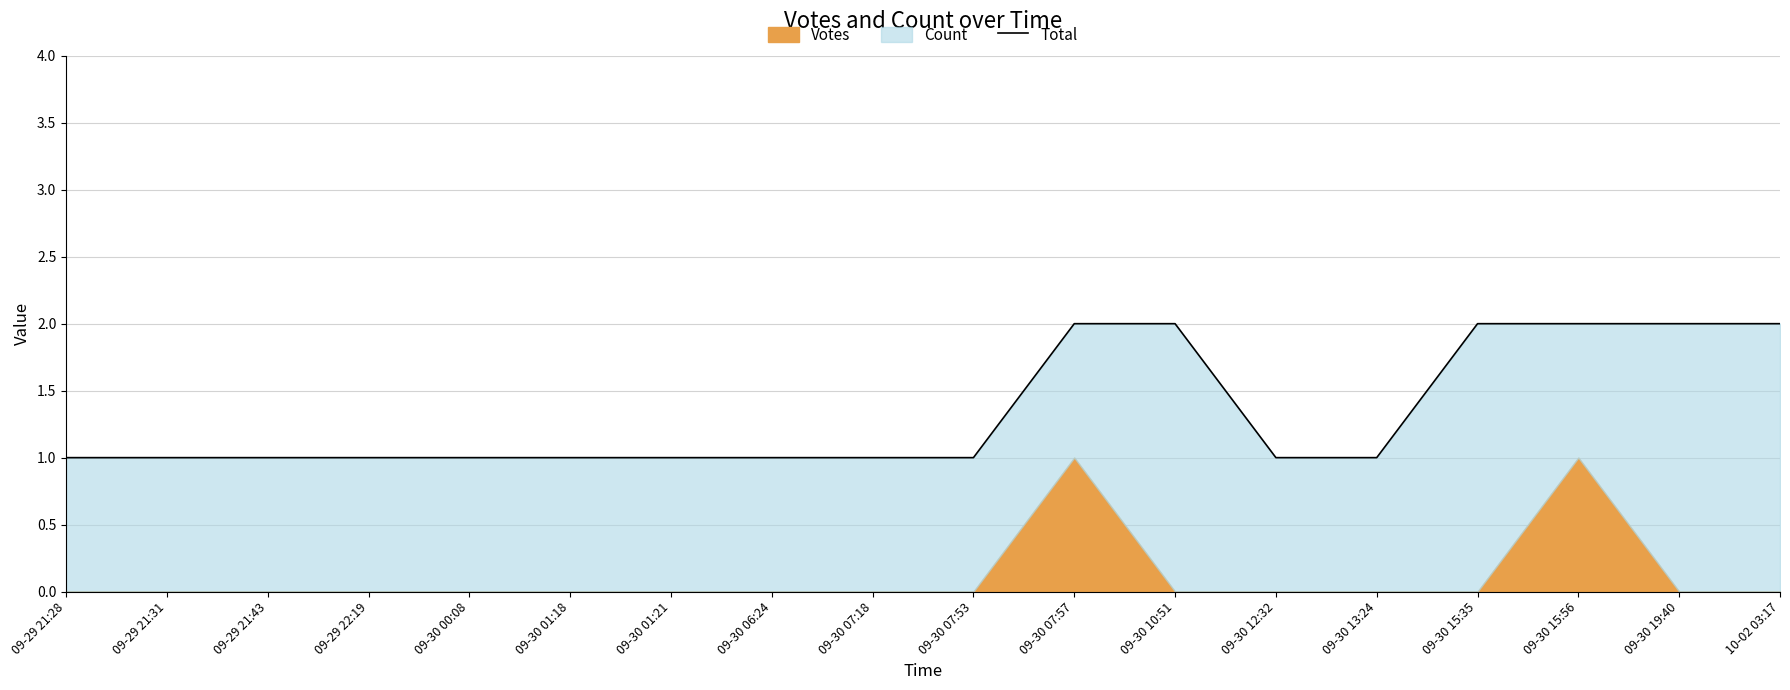

The value at 09-30 15:56 is 2. True or false?

True